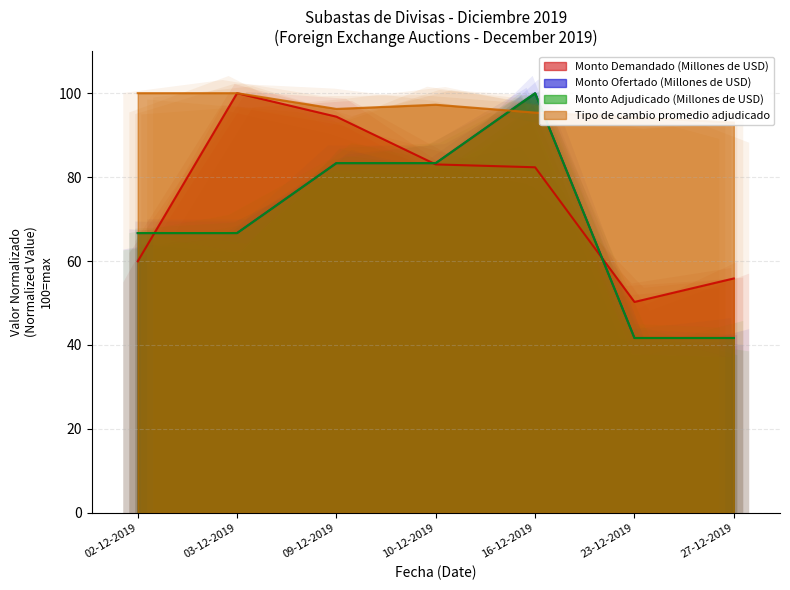

True or false: Monto Adjudicado (Millones de USD) has a value of 66.7 at 03-12-2019.

True